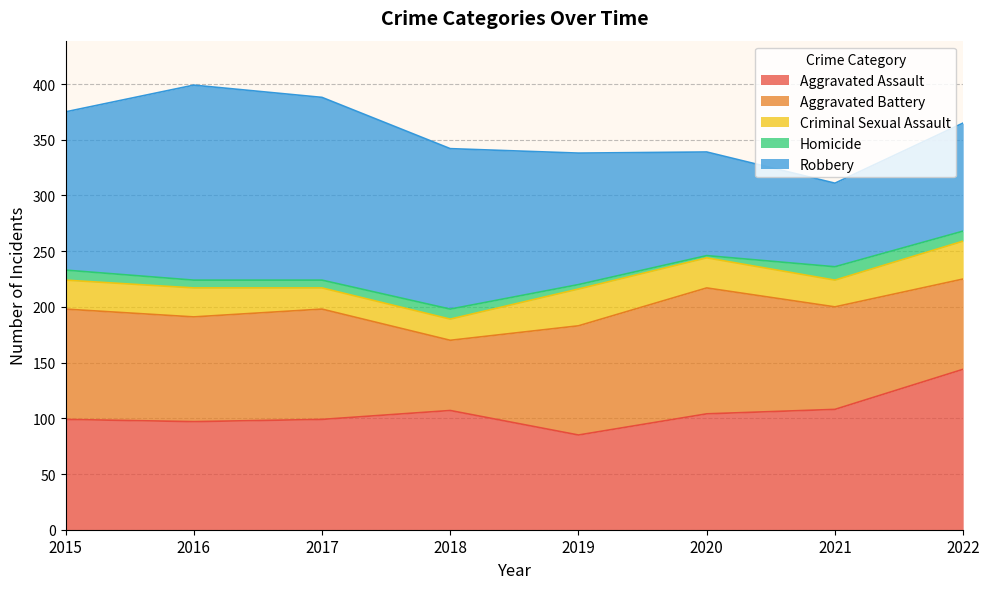

True or false: Robbery has a value of 45 at 2021.

False